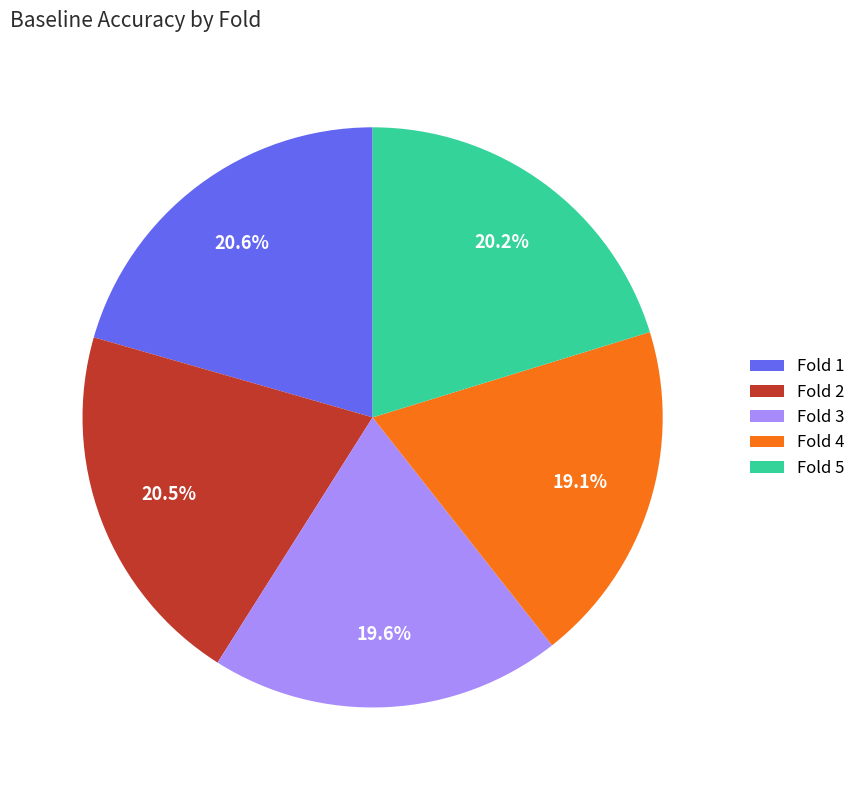

What is the total percentage of Fold 1 and Fold 5?

40.8%